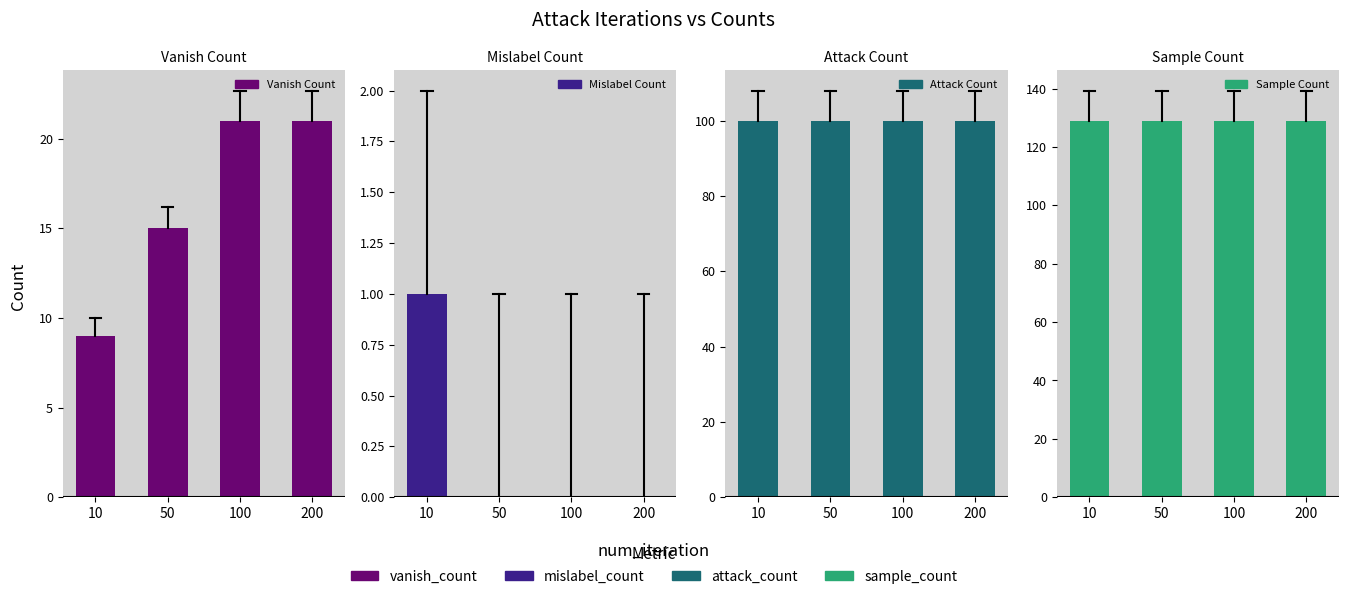

Which category has the highest value in the vanish_count series?

100